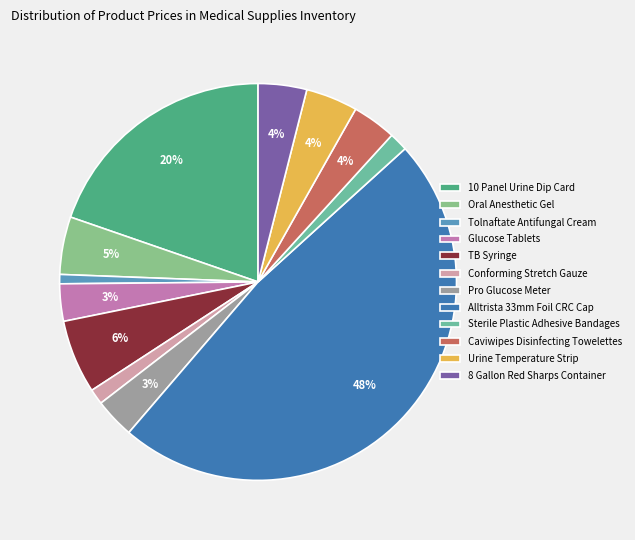

To the nearest percent, what is the difference between the largest and smallest slice percentages?

47%